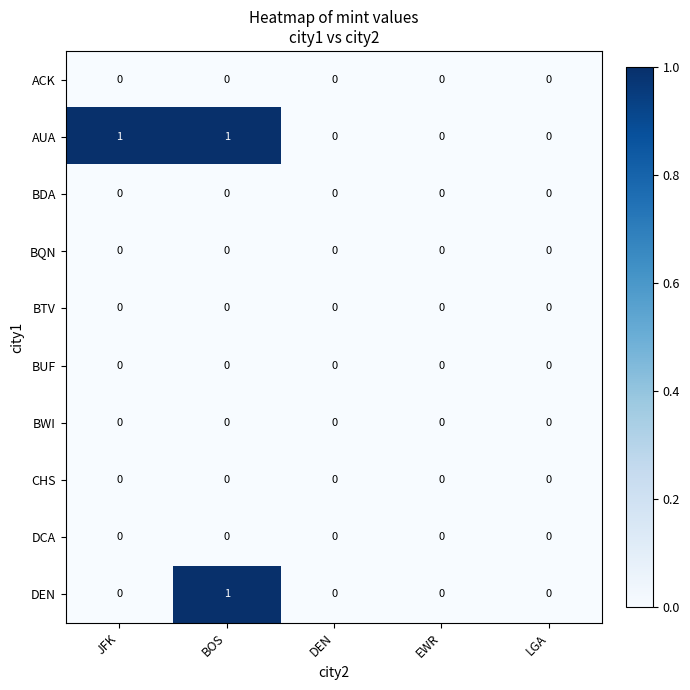

At which category is the sum across all series the highest?

BOS